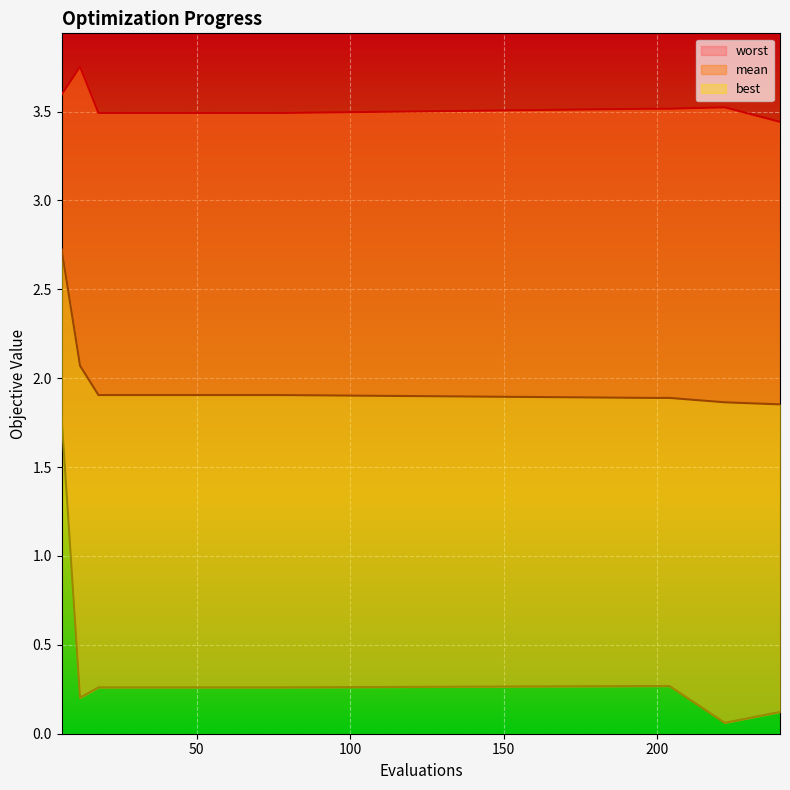

At which category does the chart reach its minimum across all series?

222